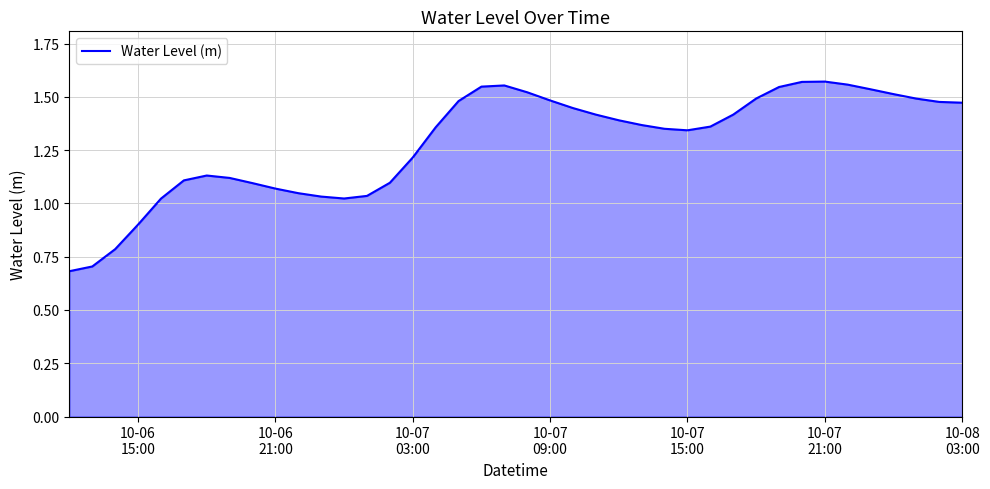

Count the number of categories in the chart.

40